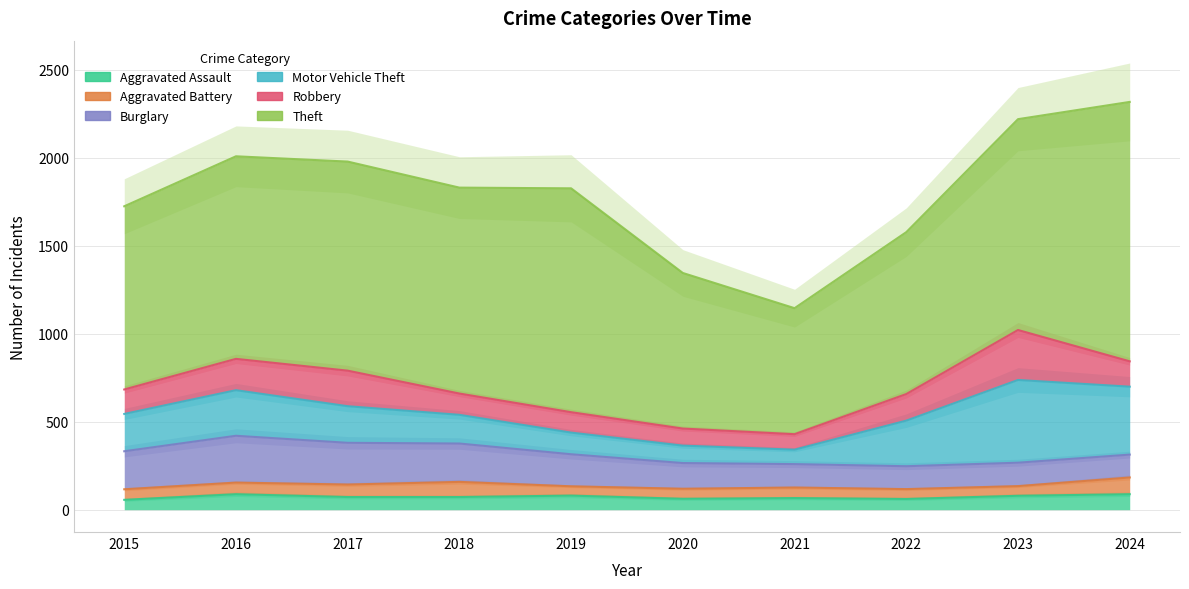

What is the value of the Motor Vehicle Theft point at the 9th from the left?

470